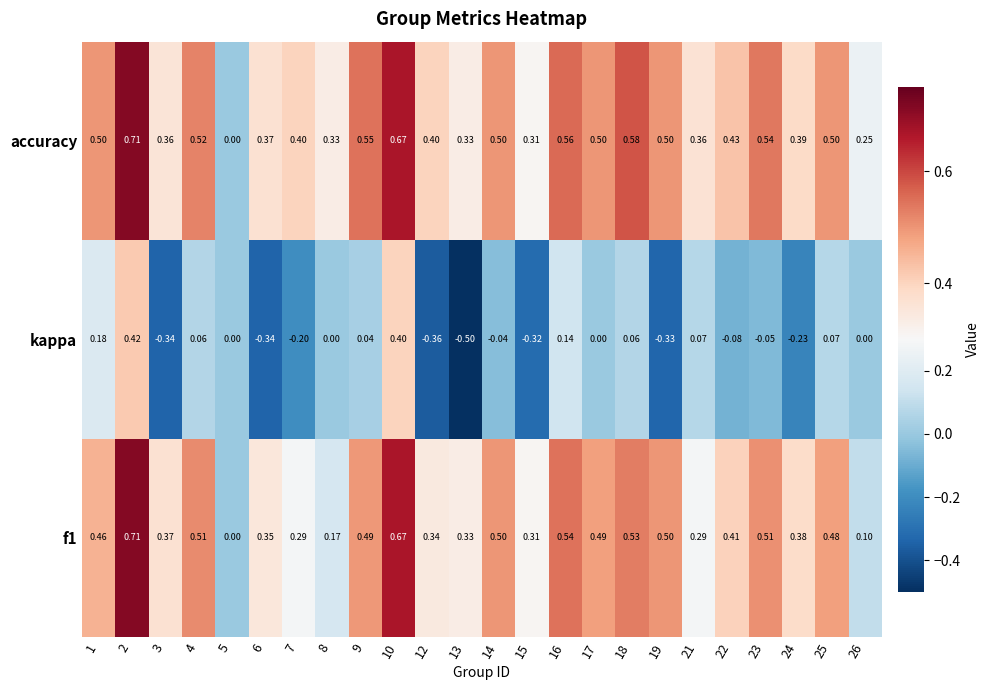

Is the value of f1 at 21 greater than the value of kappa at 15?

Yes